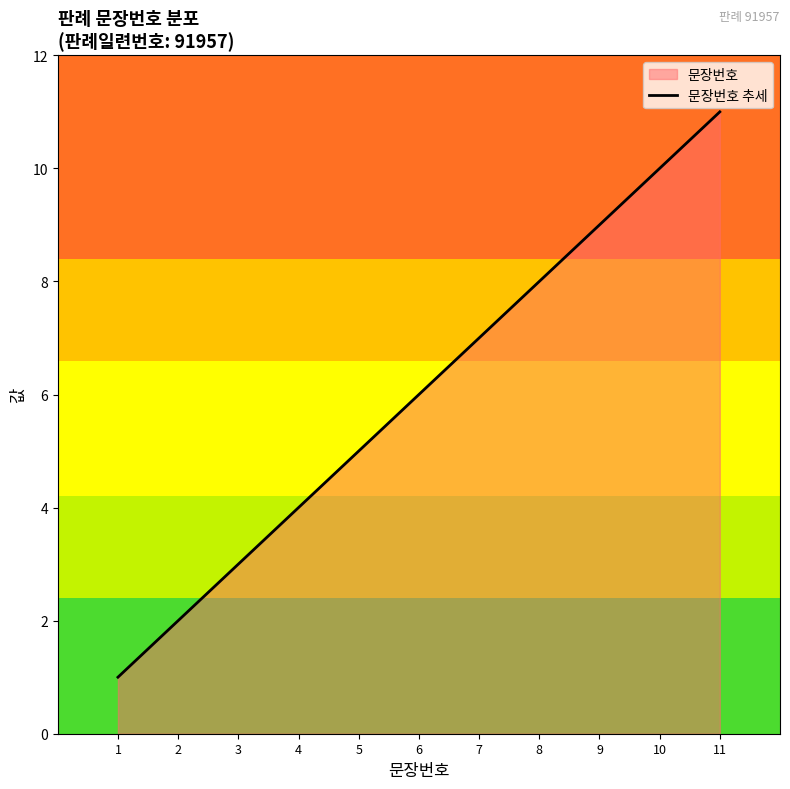

Reading left to right, list all the values displayed in this chart.

1	2	3	4	5	6	7	8	9	10	11